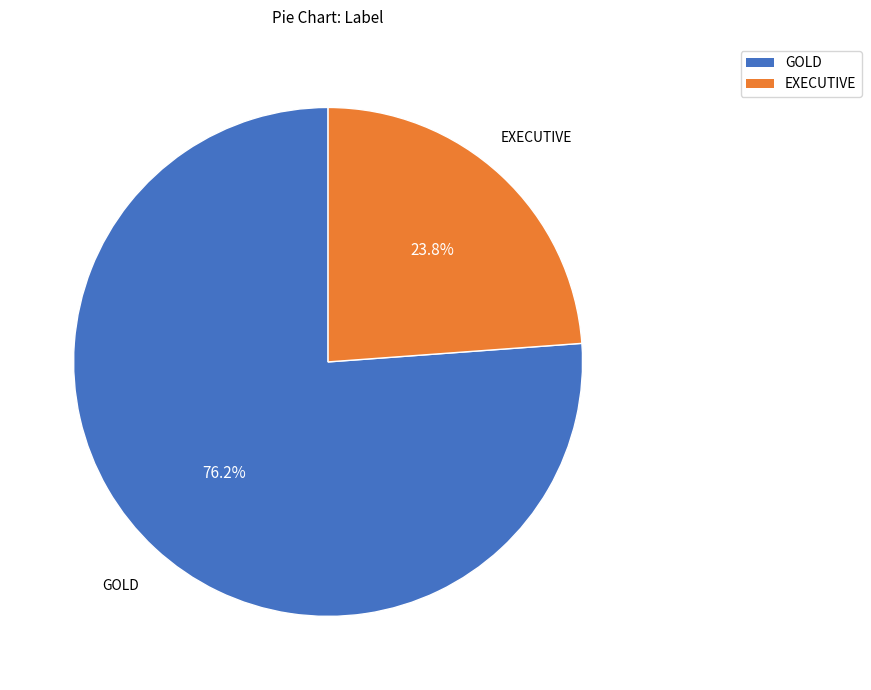

What percentage do GOLD and EXECUTIVE together represent?

100.0%